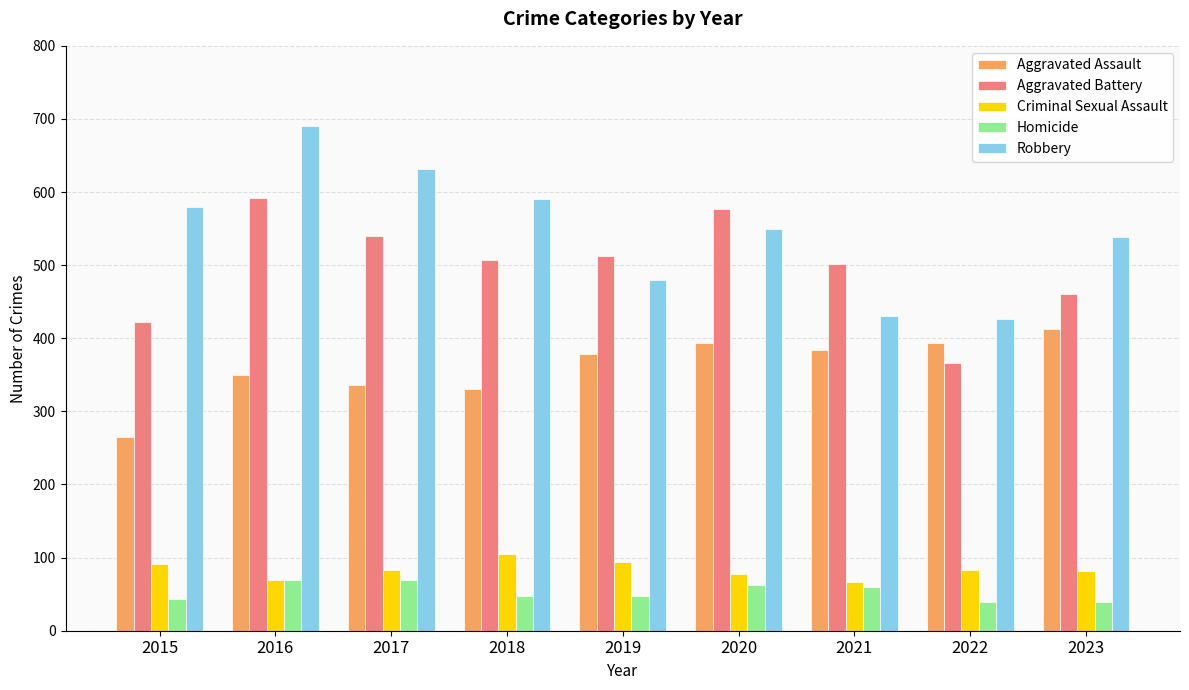

What is the spread (max minus min) of values at 2018?

542